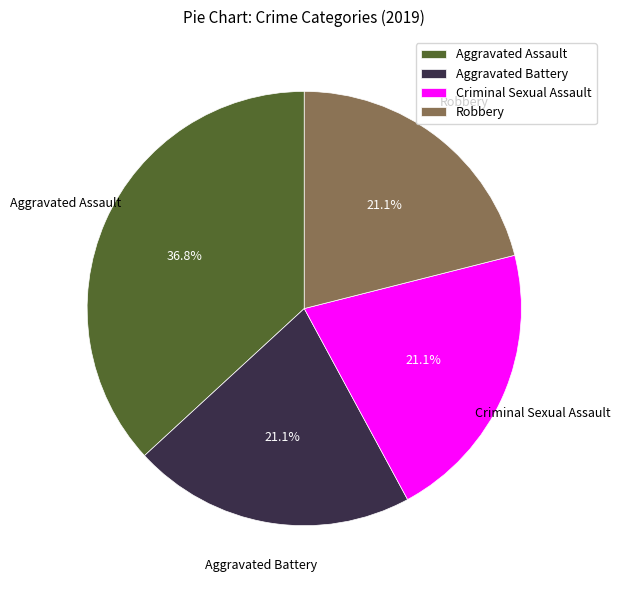

To the nearest percent, what is the difference between the largest and smallest slice percentages?

16%